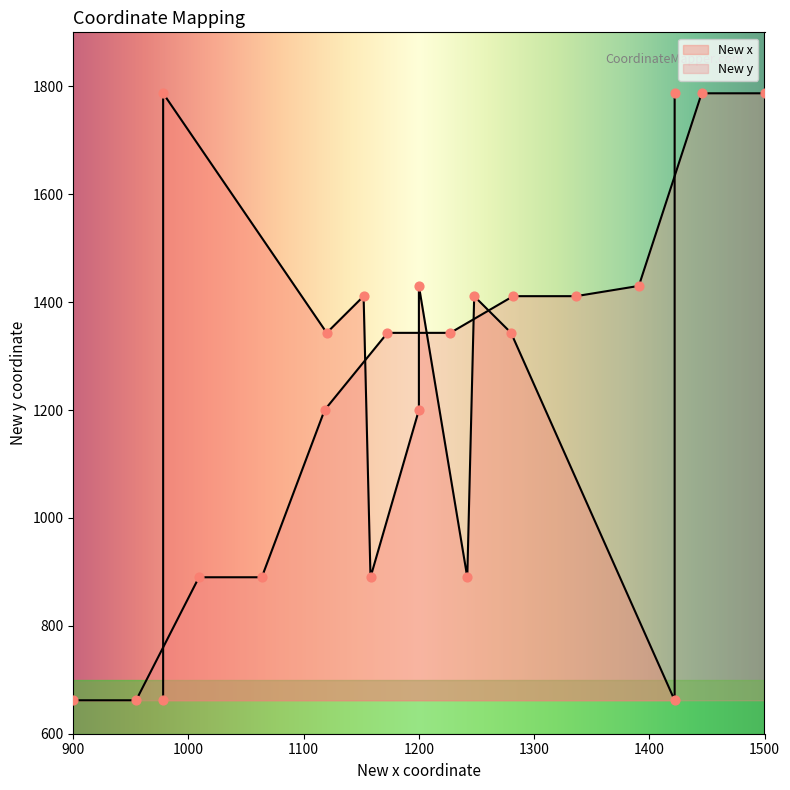

Which series contains the lowest Y value?

New y